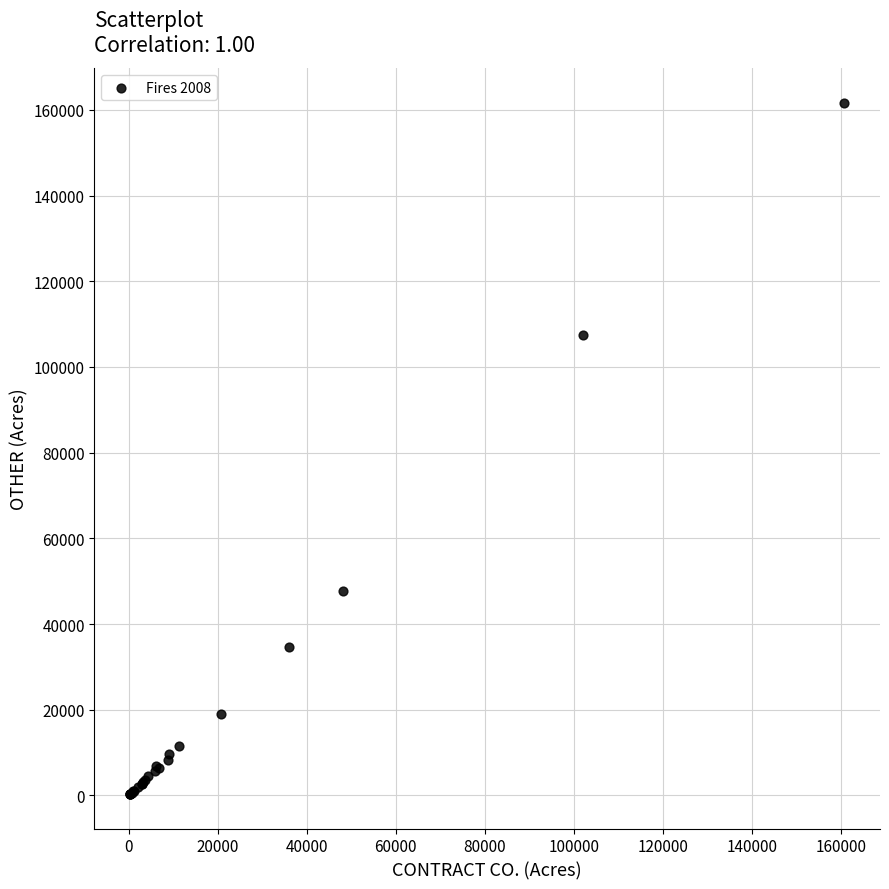

What Y value in the scatter plot is closest to 81010?

107369.5